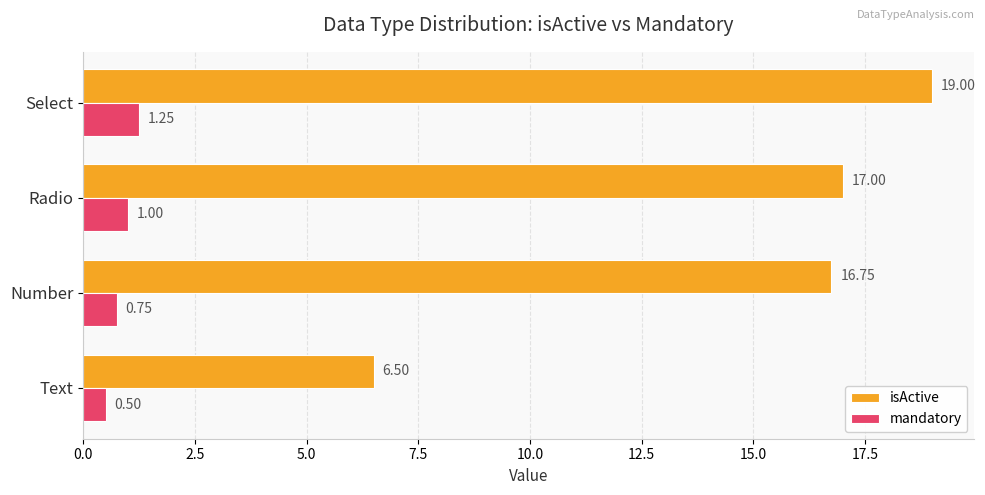

What is the difference between the mandatory values at Number and Select?

0.5